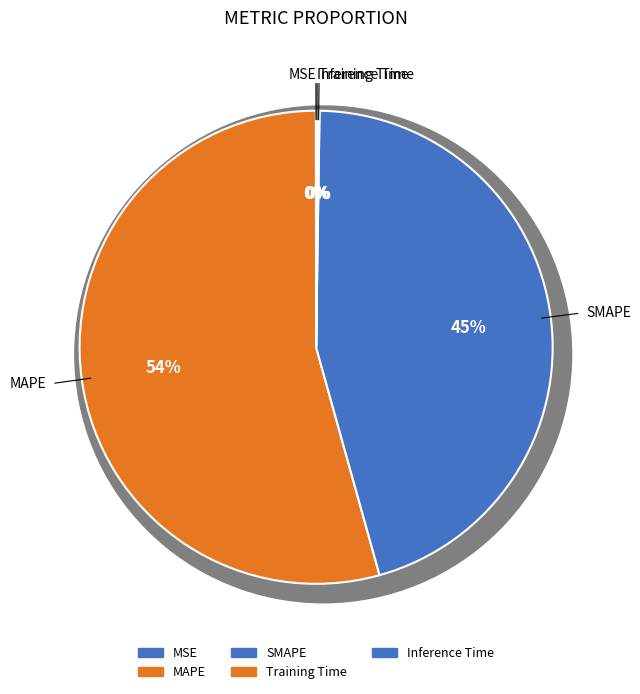

What is the total percentage of Training Time and MAPE?

54.4%